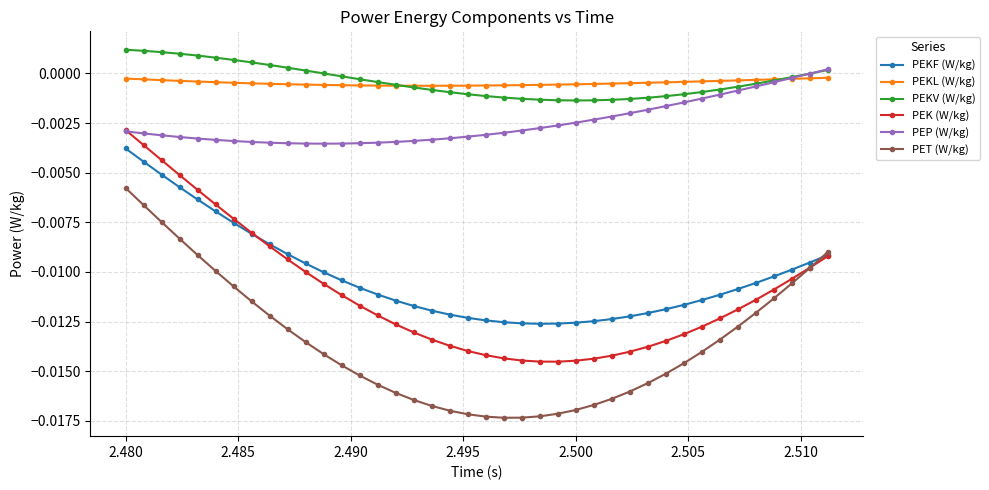

Which series has the largest range (max minus min)?

PEK (W/kg)